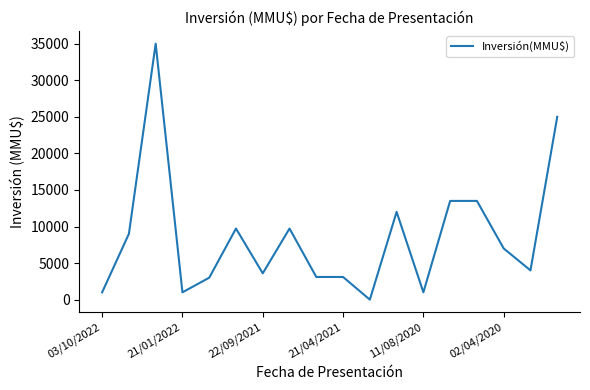

What is the smallest value displayed?

1